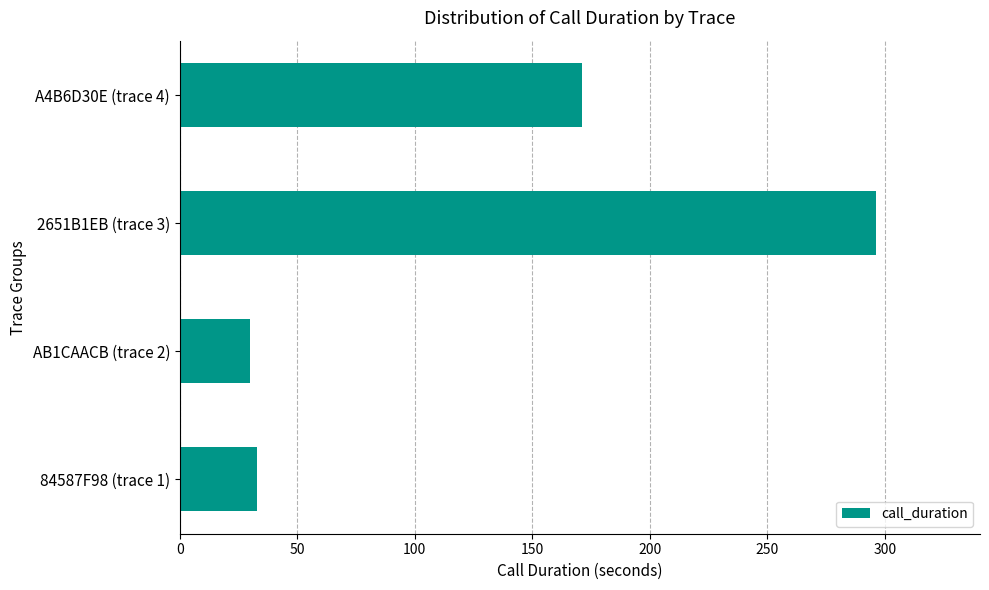

At which label is the value closest to 163?

A4B6D30E (trace 4)